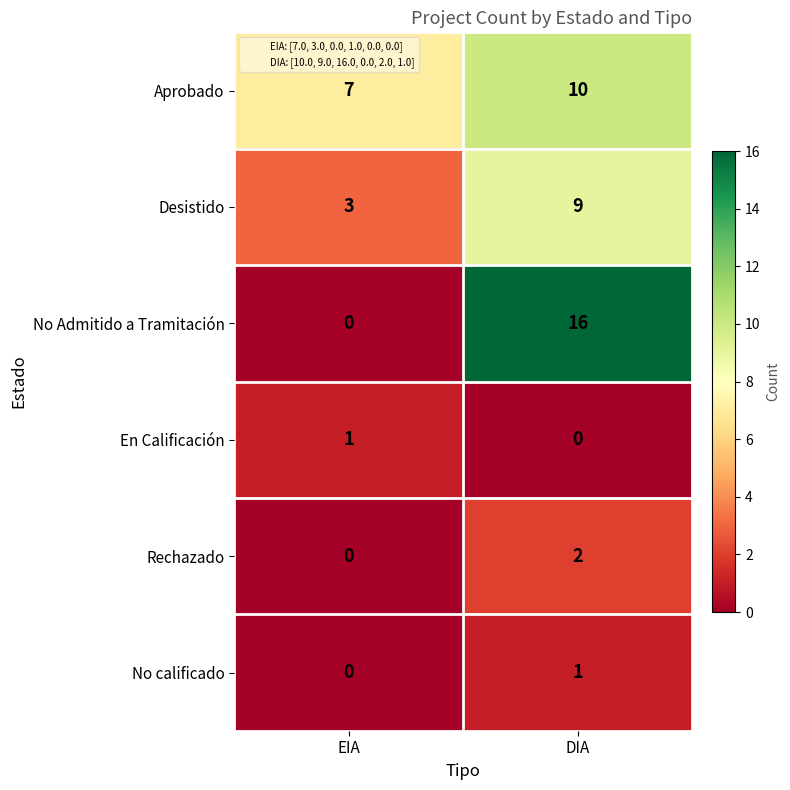

At which category is the sum across all series the highest?

DIA